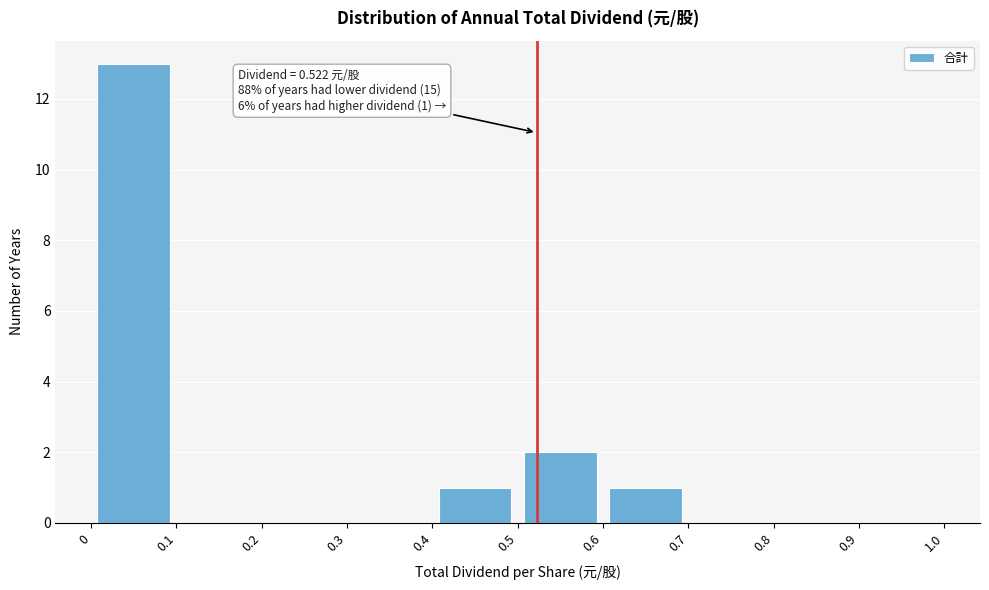

Which range on the x-axis has the tallest bar?

0 to 0.1